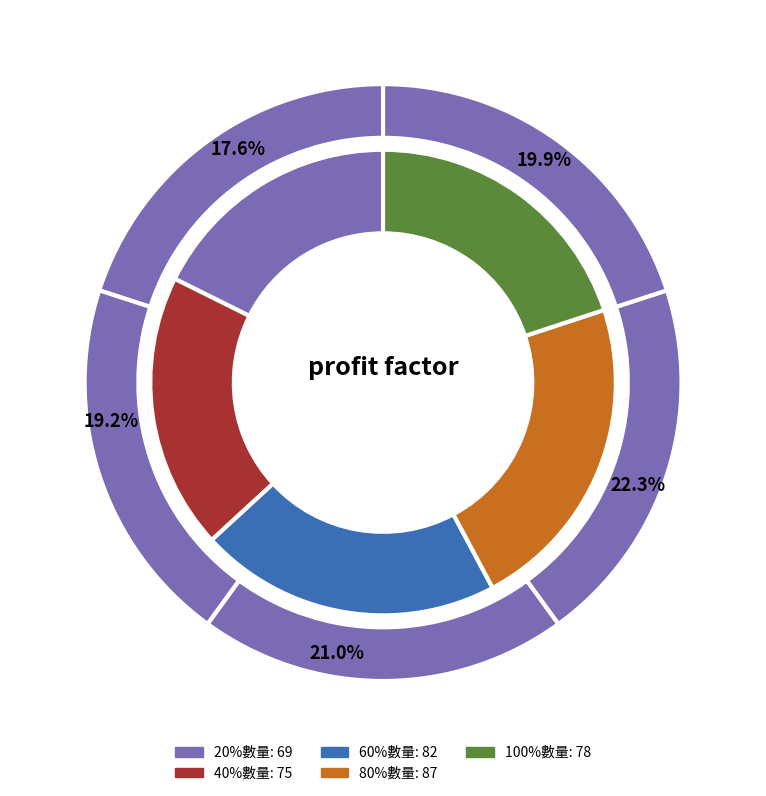

Does 80%數量 account for over 50% of the chart?

No